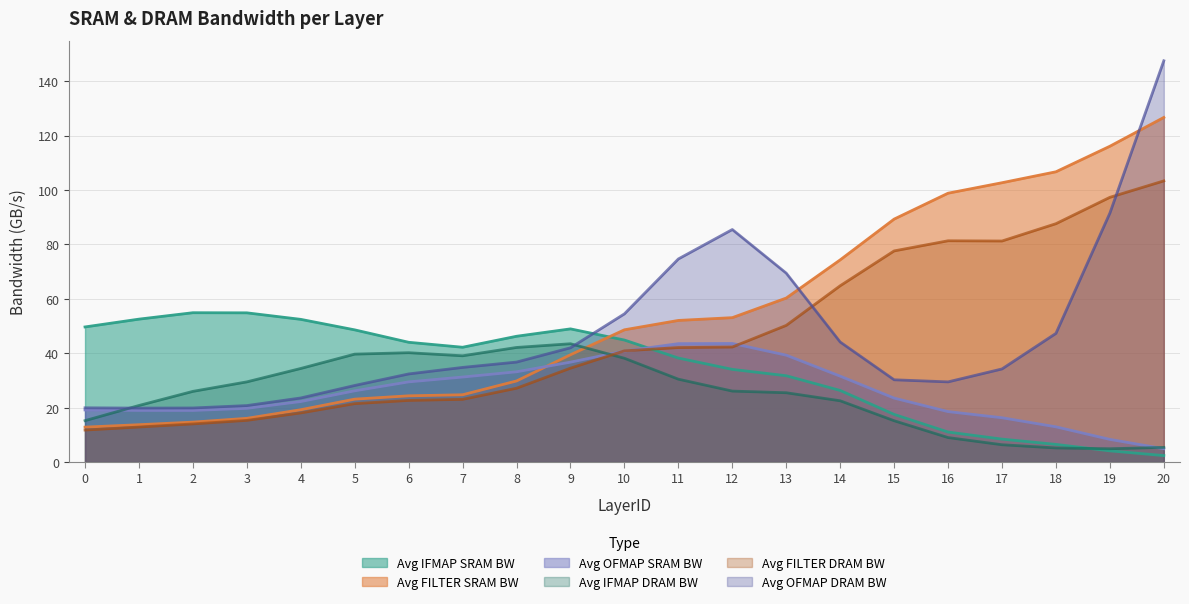

Which series ends up on top after the final intersection of Avg IFMAP DRAM BW and Avg FILTER SRAM BW?

Avg FILTER SRAM BW